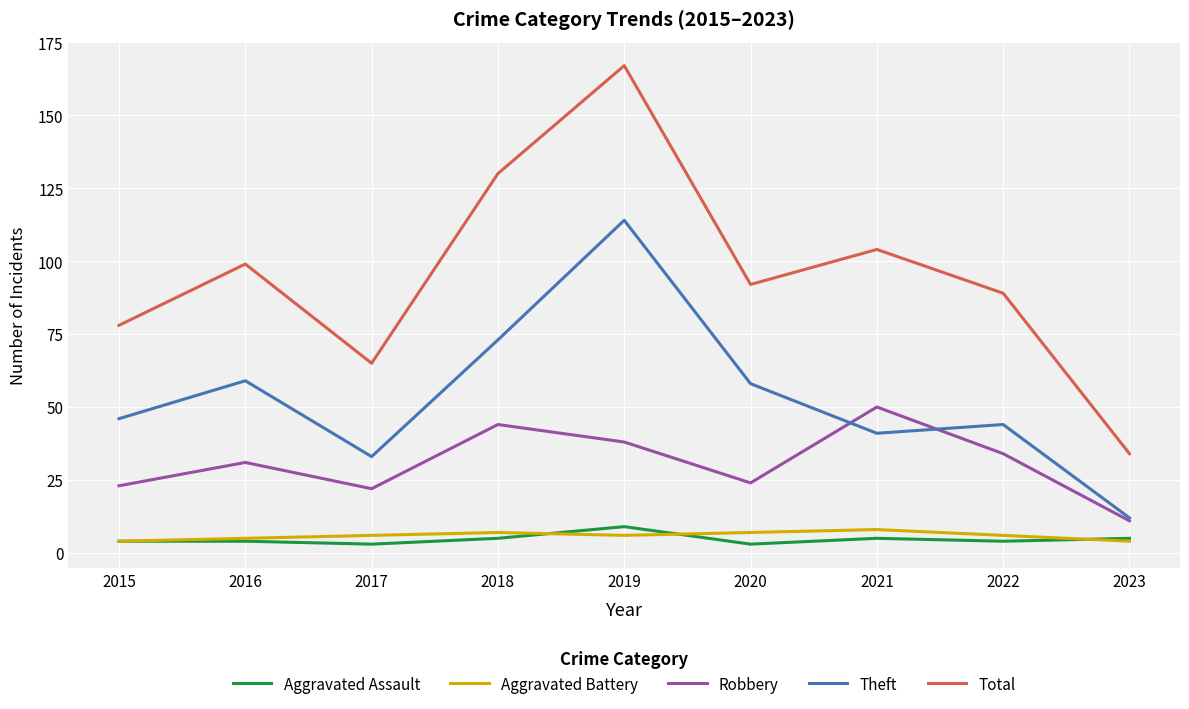

True or false: Theft and Aggravated Battery cross at least once.

False